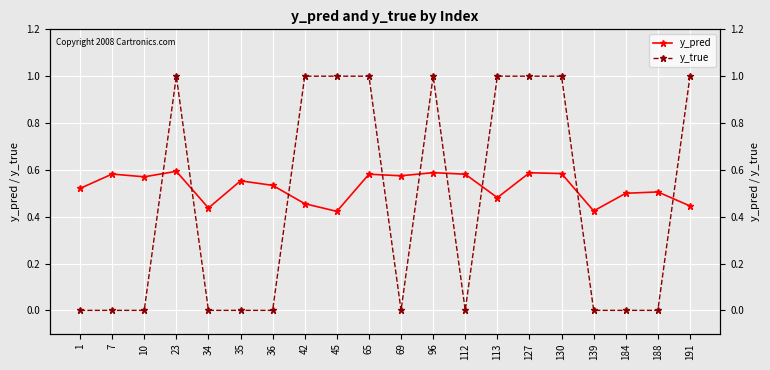

What is the value of the y_pred point at the 16th from the left?

0.6